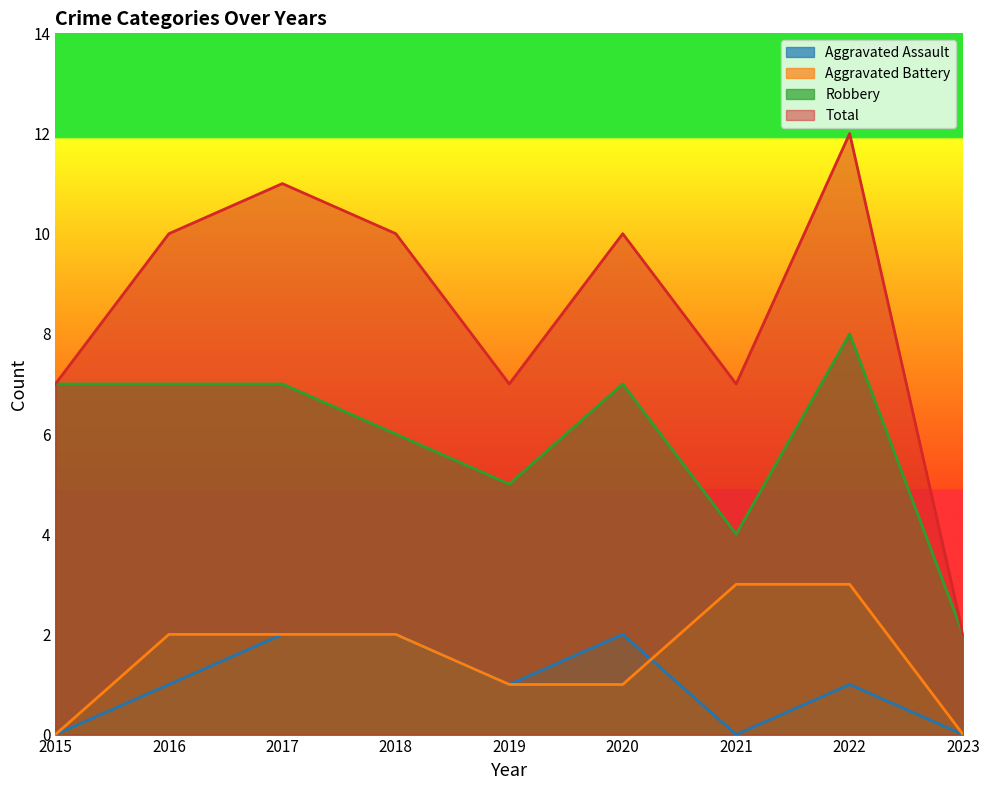

True or false: Robbery and Aggravated Battery intersect in this chart.

False